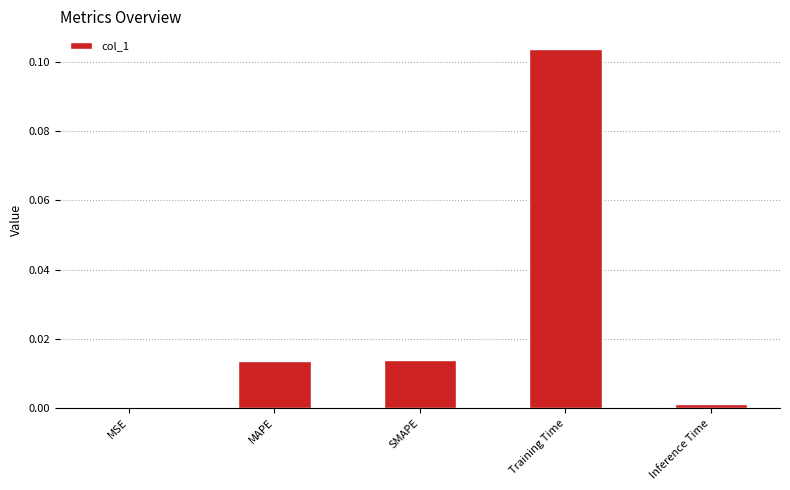

At which category does the chart reach its peak across all series?

Training Time